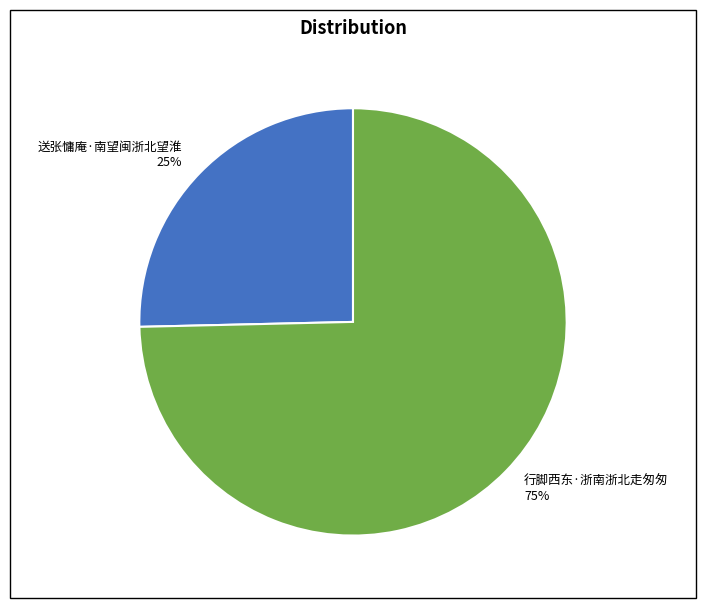

How many slices are in this pie chart?

2